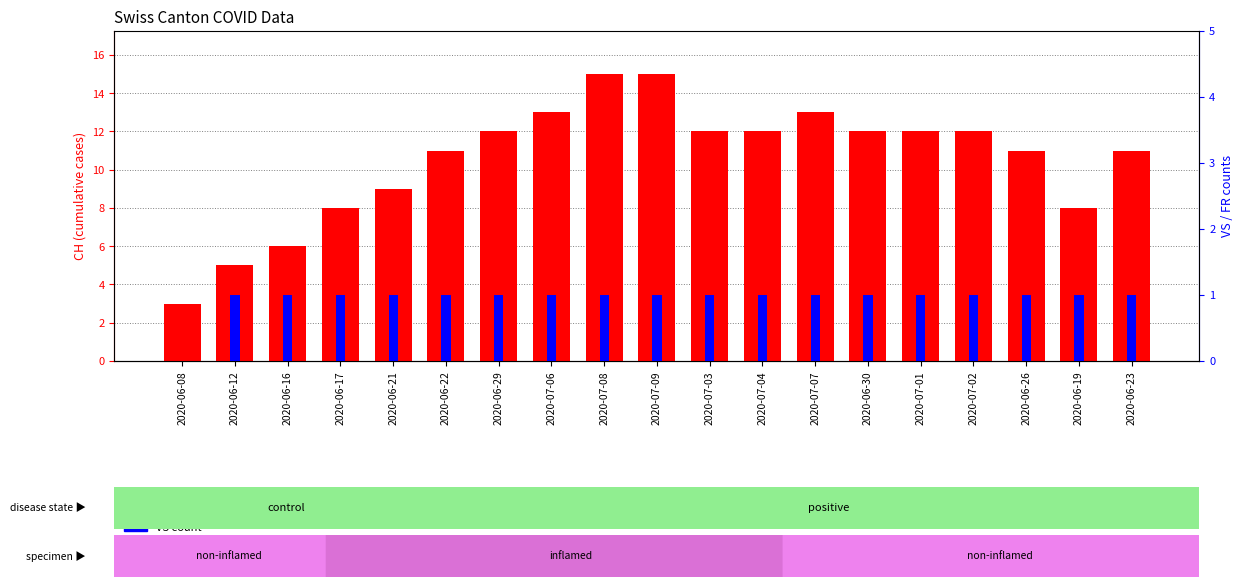

Is the value of CH (cumul. cases) at 2020-06-17 greater than the value of VS count at 2020-06-19?

Yes